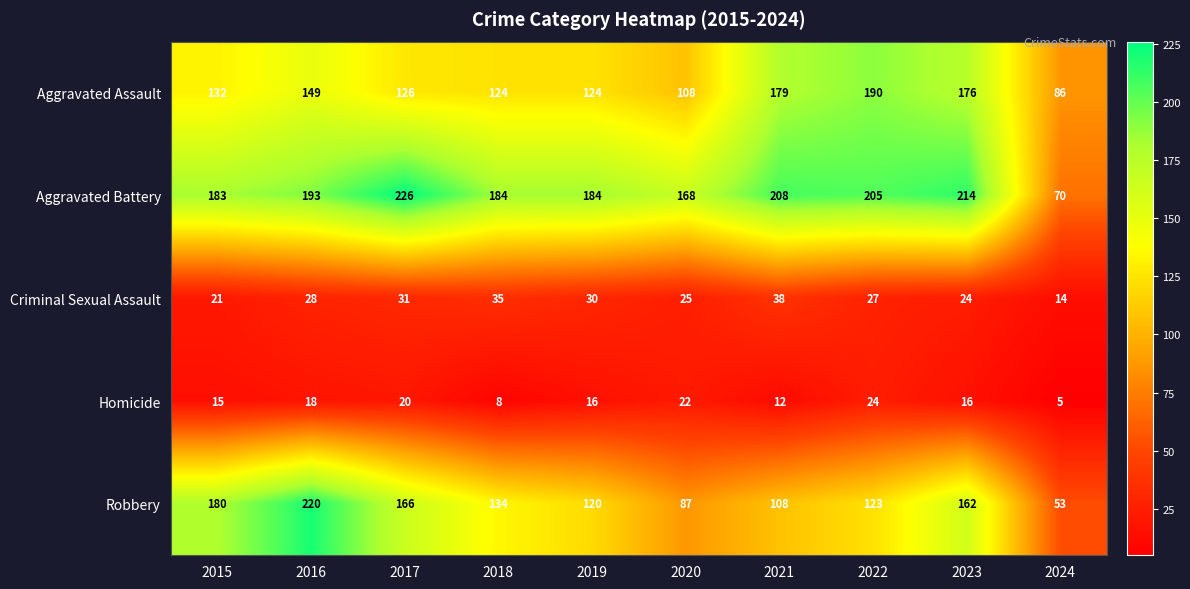

What is the greatest value displayed?

226